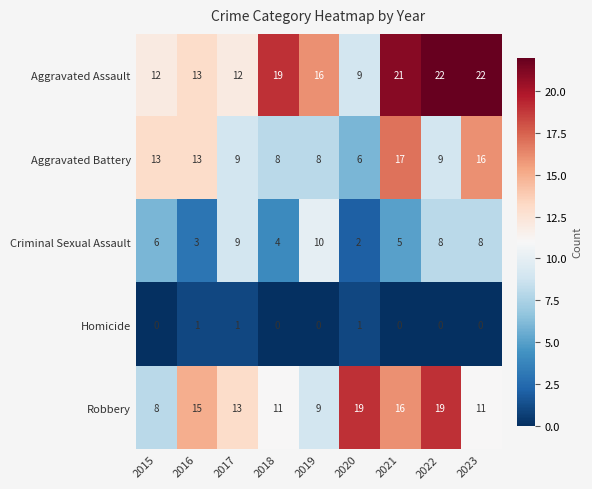

Which series has the largest range (max minus min)?

Aggravated Assault